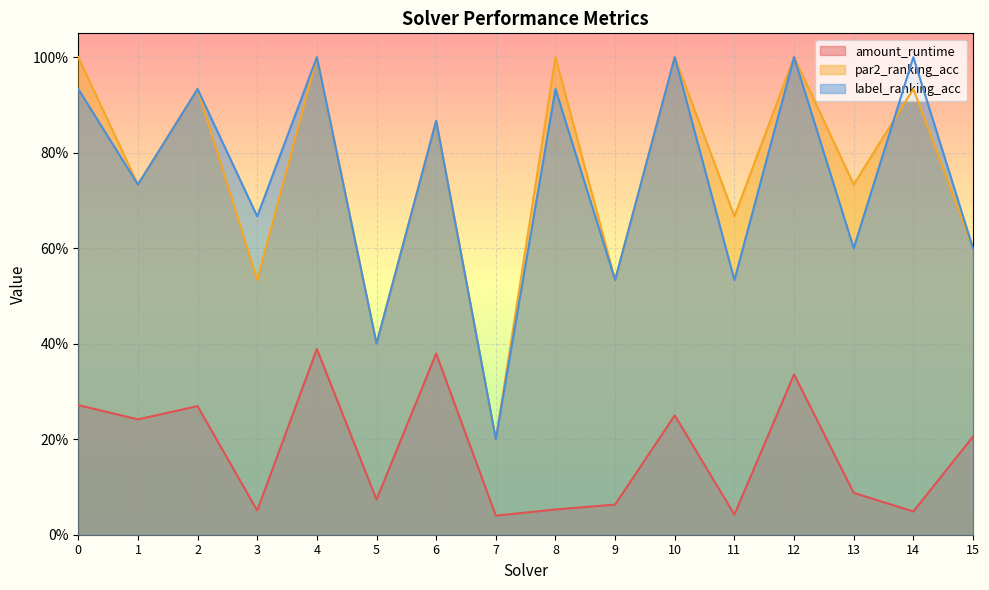

In par2_ranking_acc, how many points are higher than both neighbors (excluding endpoints)?

7